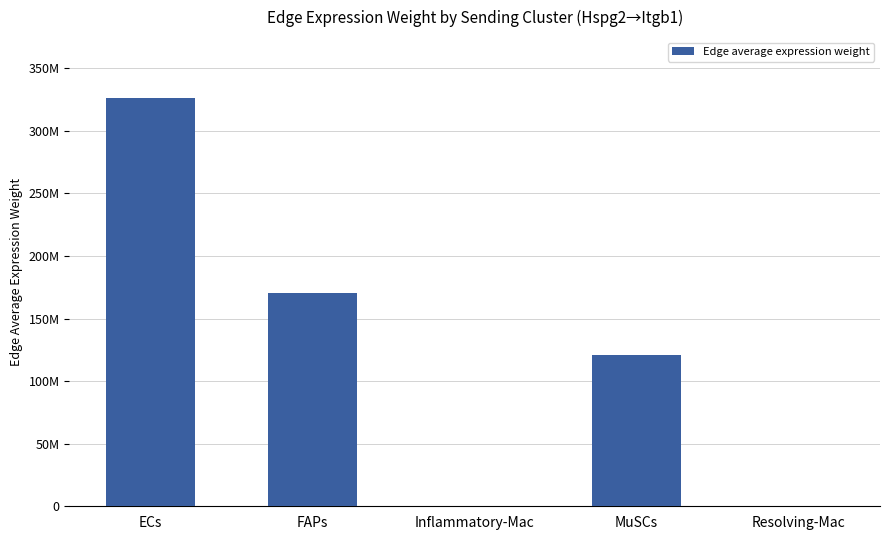

At which category does the chart reach its peak across all series?

ECs